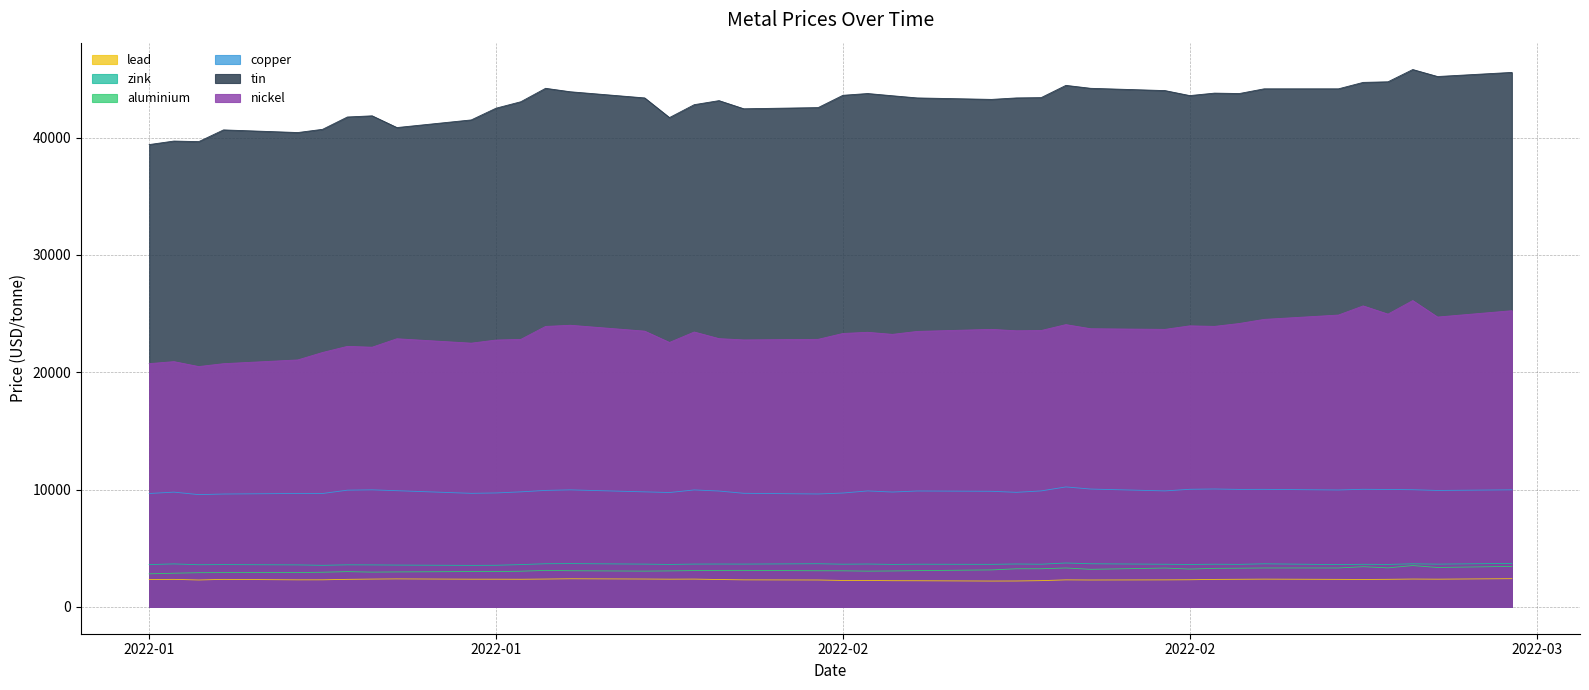

True or false: aluminium has a value of 764.6 at 2022-01-10.

False